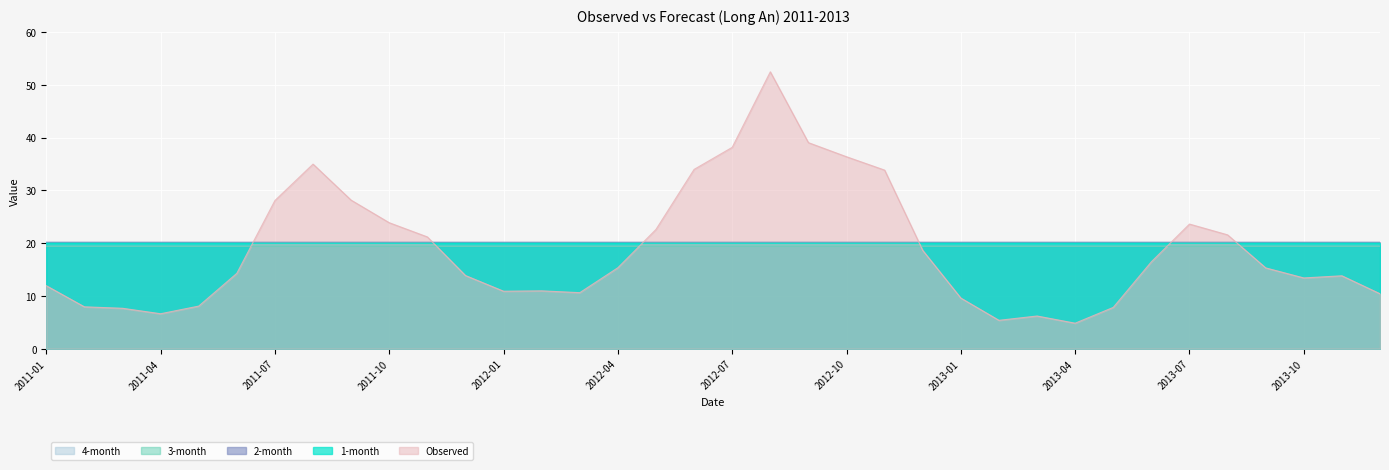

Where is the first local maximum for Observed?

2011-08